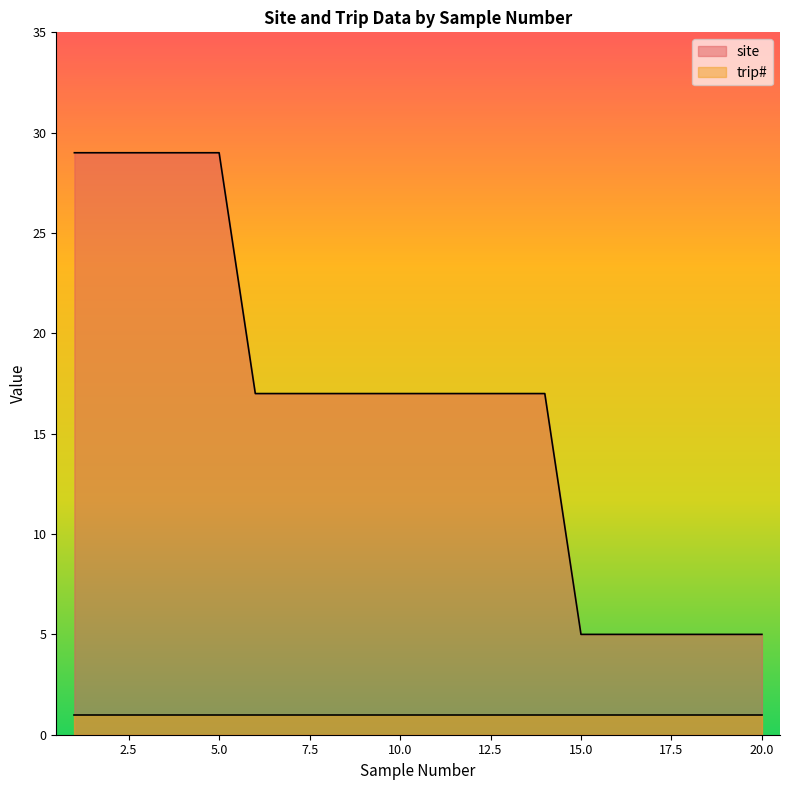

At which category does the chart reach its peak across all series?

1